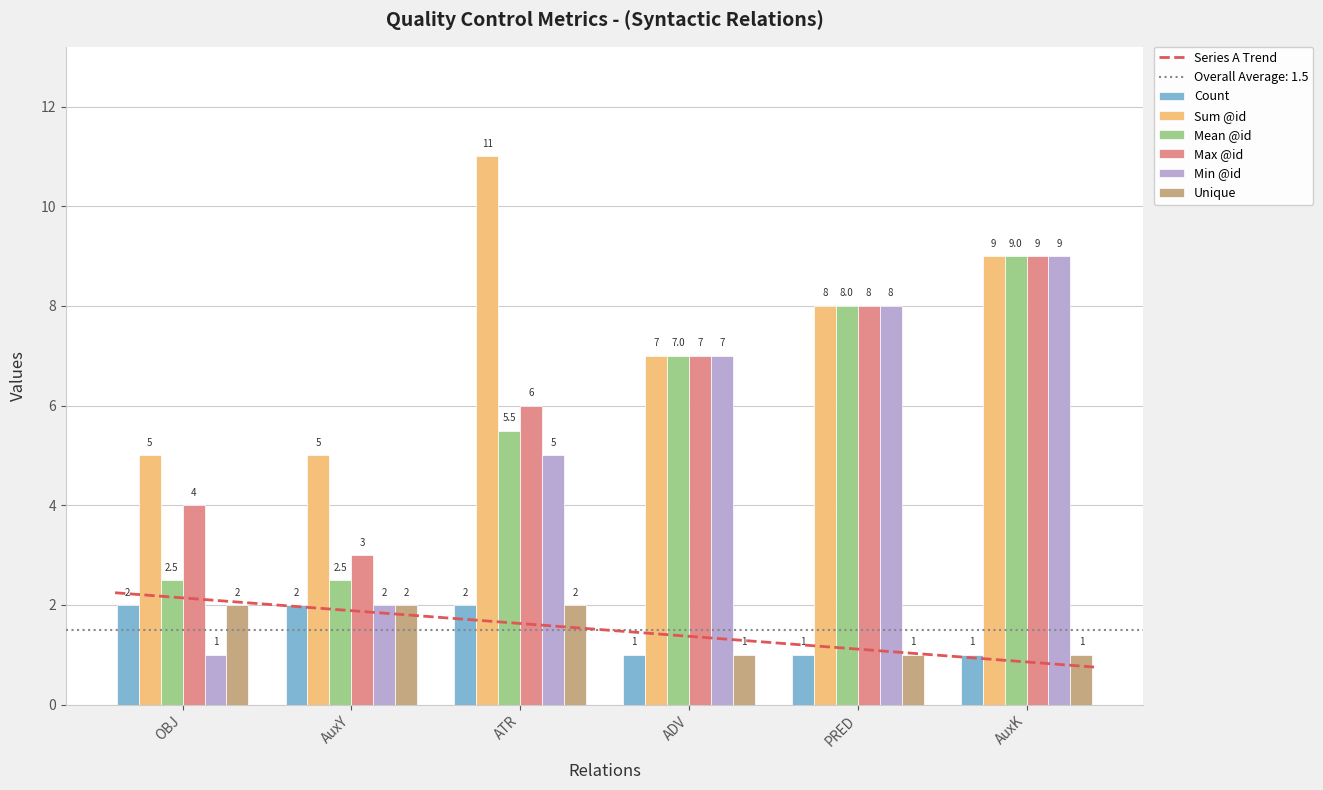

Which label corresponds to the largest value in the chart?

ATR